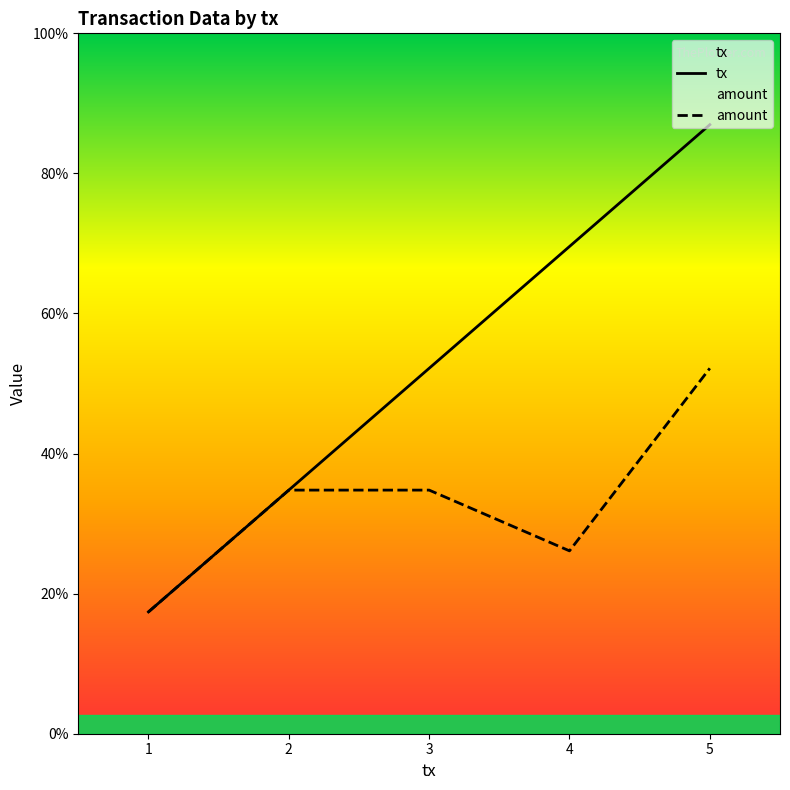

Reading left to right, transcribe all the data shown in this chart.

tx: 1=1.0	2=2.0	3=3.0	4=4.0	5=5.0
amount: 1=1.0	2=2.0	3=2.0	4=1.5	5=3.0